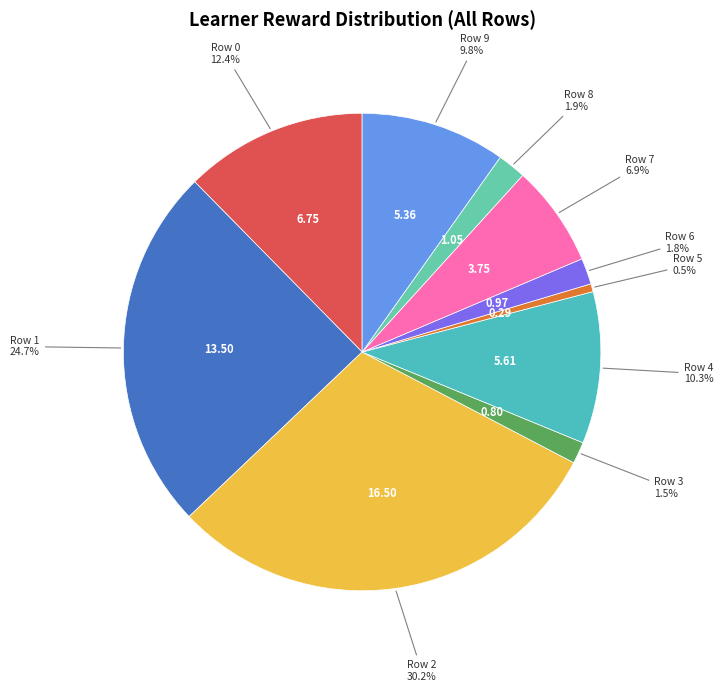

Which has a higher value, Row 4 or Row 1?

Row 1